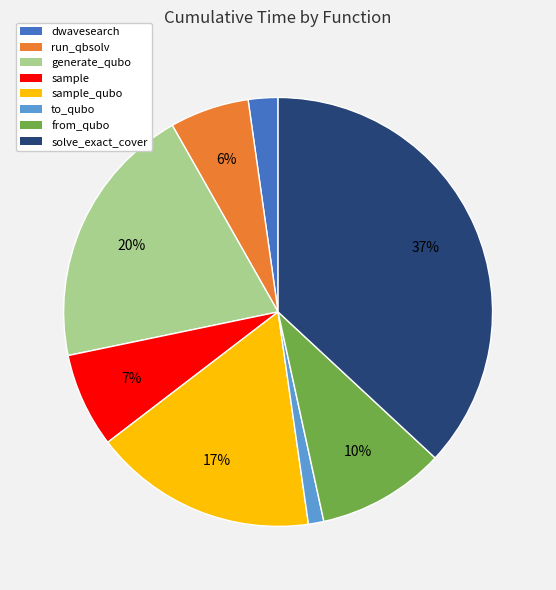

To the nearest percent, what is the average slice percentage?

12%